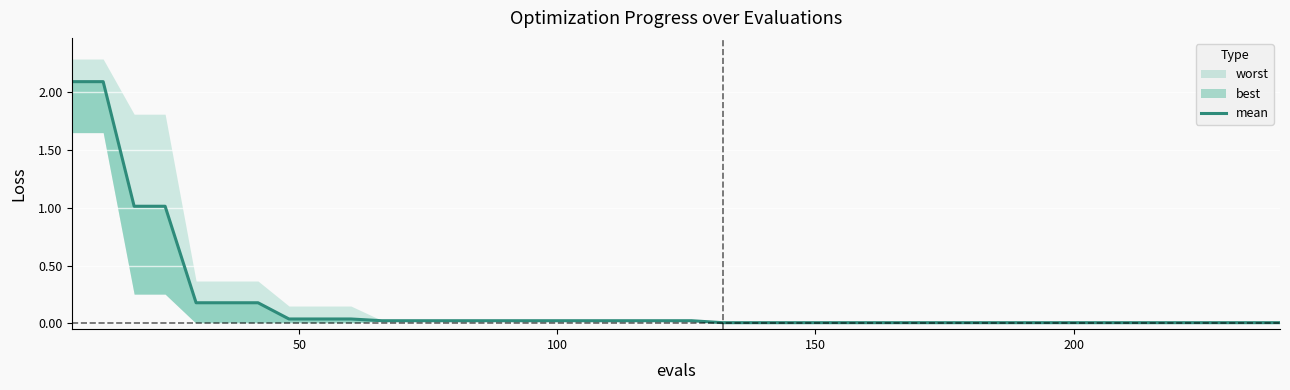

What is the maximum value shown in the chart?

2.1